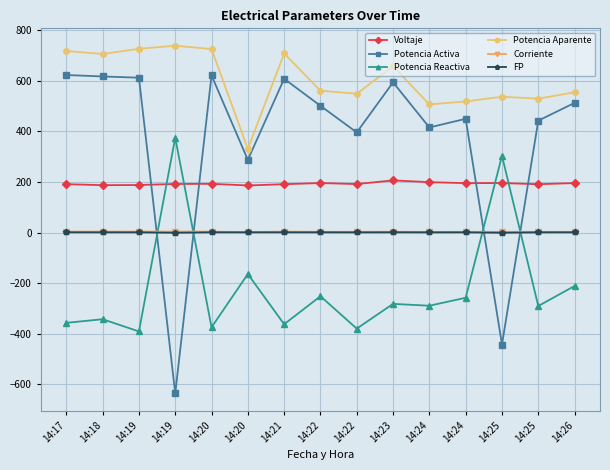

What is the average value of the Corriente series?

3.1